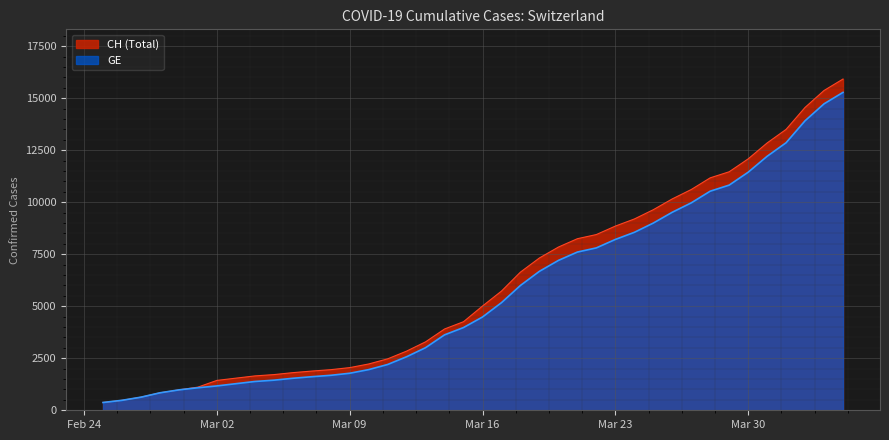

Reading left to right, extract all data points from this chart.

CH: 375	479	630	840	981	1113	1436	1544	1652	1715	1809	1885	1952	2051	2226	2472	2845	3291	3908	4259	5012	5731	6644	7323	7847	8249	8449	8855	9196	9642	10162	10613	11175	11467	12086	12852	13505	14561	15375	15926
GE: 375	479	630	840	981	1083	1171	1278	1384	1447	1538	1614	1681	1780	1955	2201	2574	3010	3627	3978	4485	5174	6002	6681	7205	7607	7807	8213	8554	9000	9520	9971	10533	10825	11444	12210	12863	13919	14733	15284